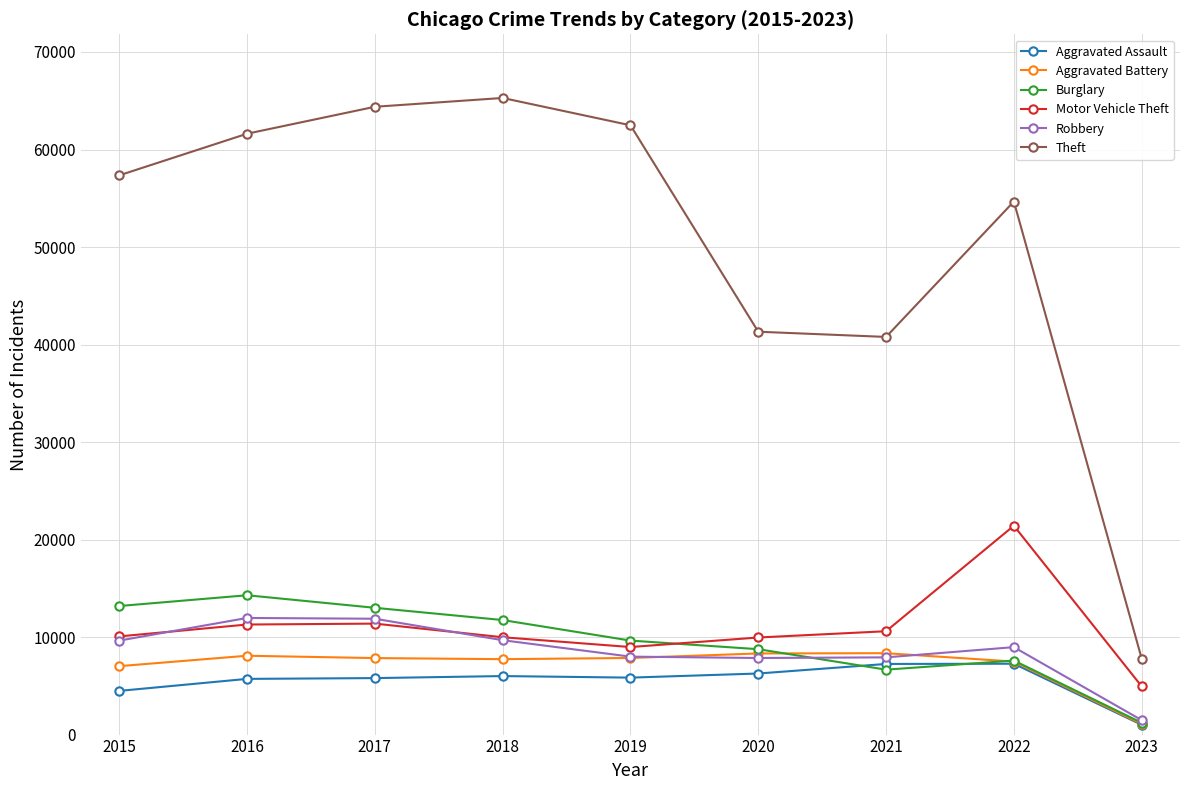

Does the chart have visible grid lines?

Yes